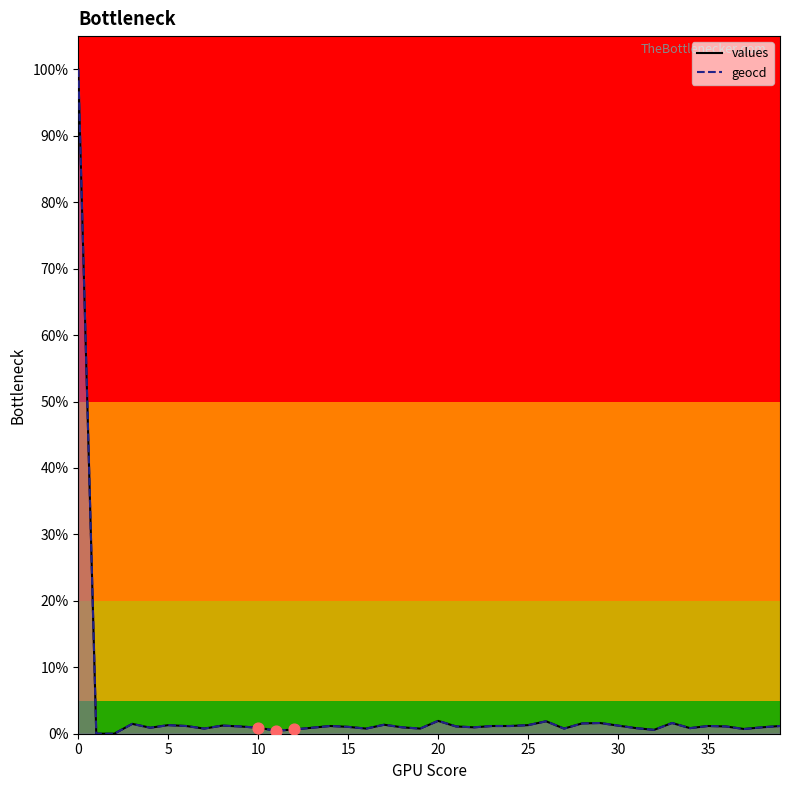

Which series has the largest Y range (max minus min)?

values